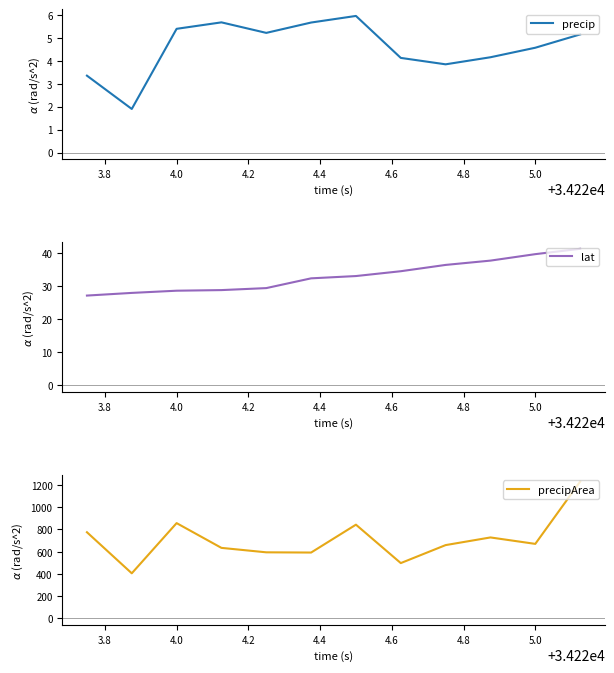

What is the maximum value for lat?

41.2